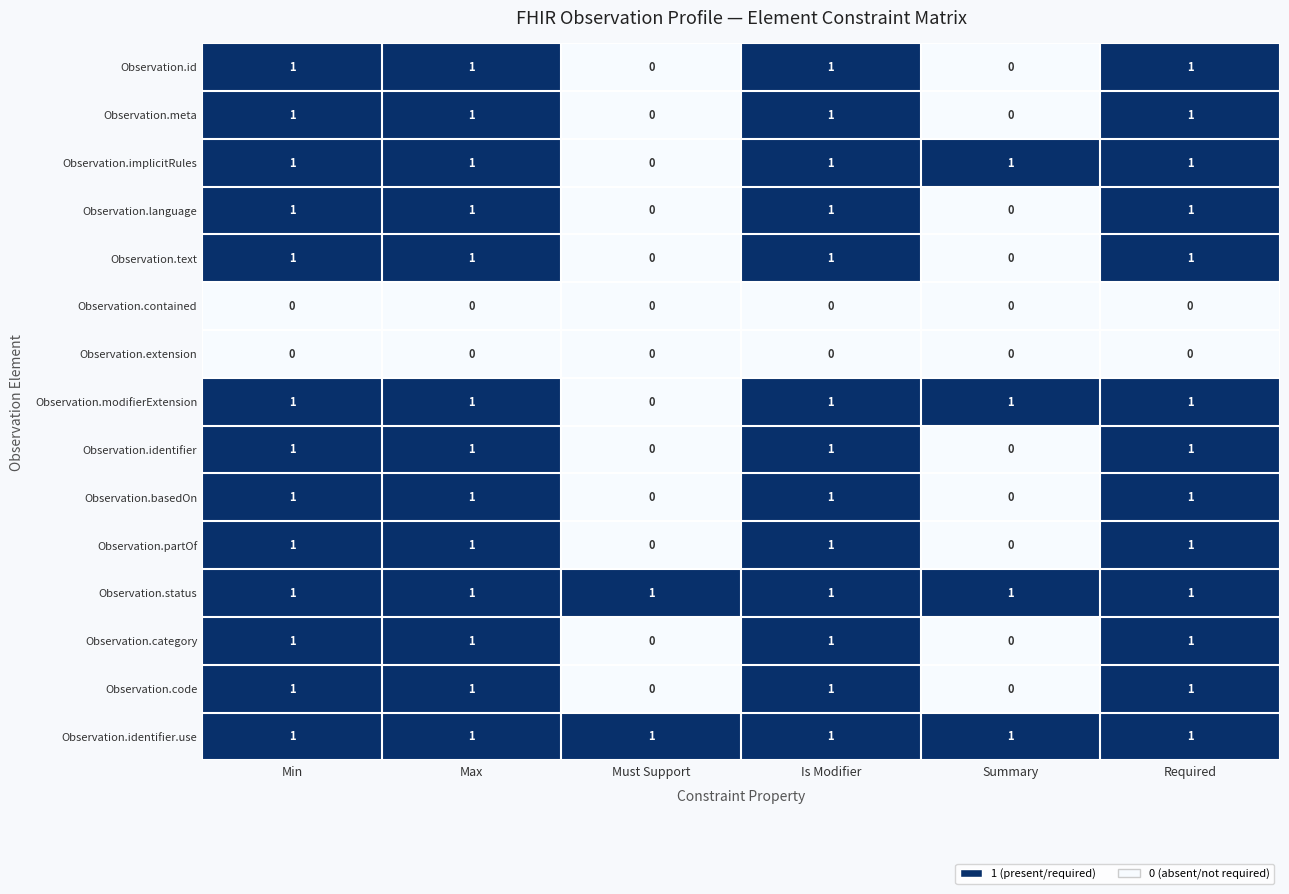

What is the total value across all series at Max?

13